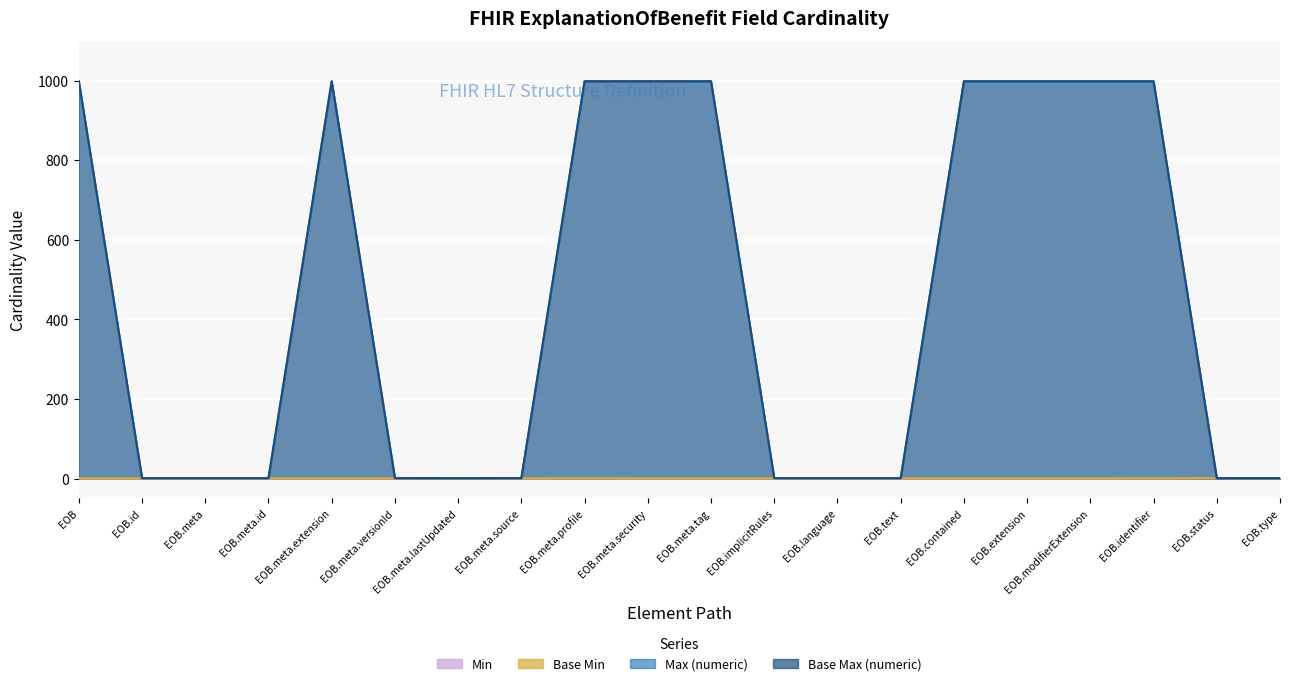

What is the spread (max minus min) of values at EOB.meta.profile?

999